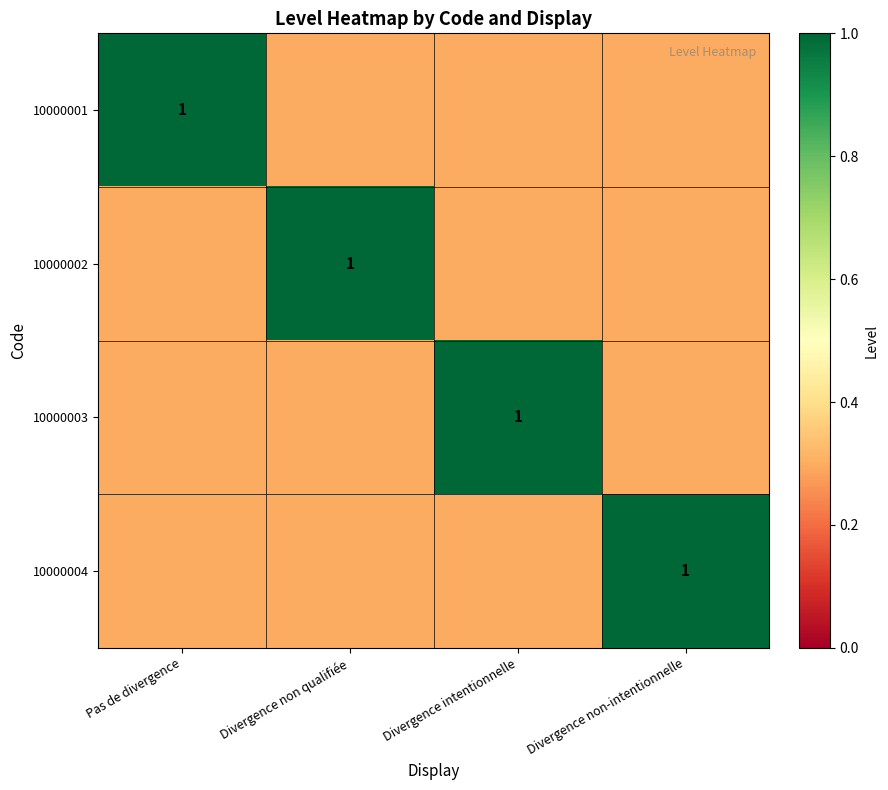

At how many categories does at least one series exceed 0?

4